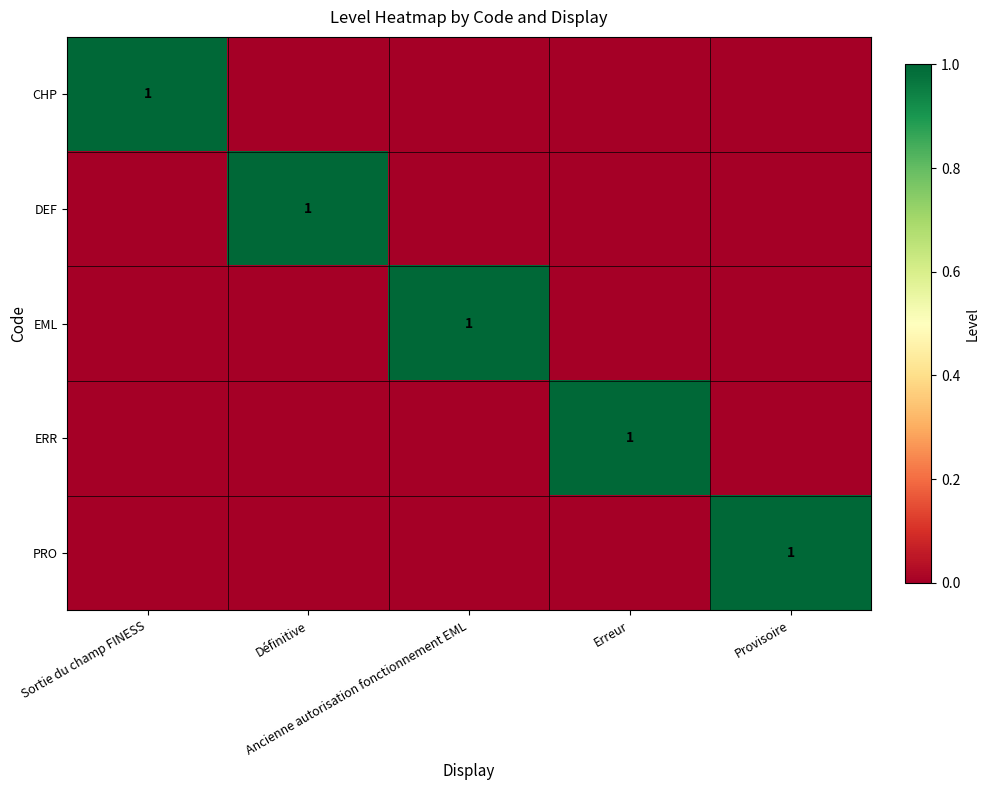

At how many categories does at least one series exceed 0?

5